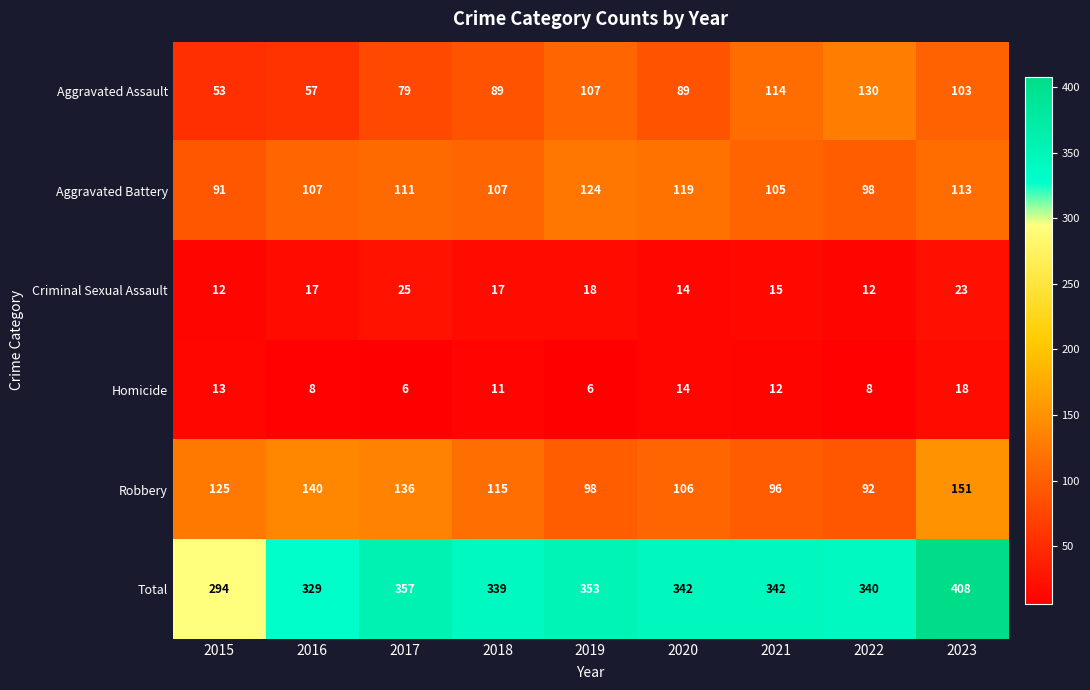

At which label is Robbery closest to 121?

2015